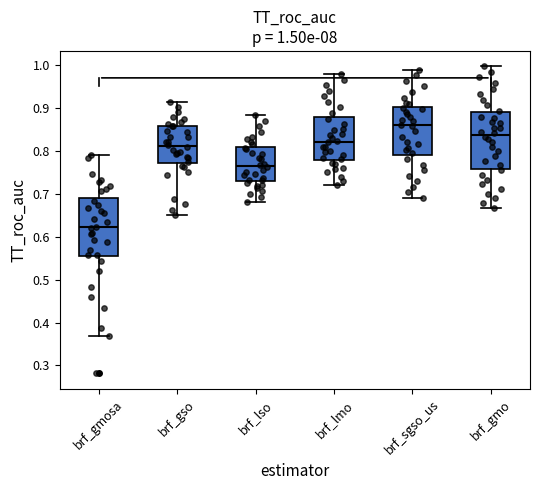

Which box's median line is the highest?

brf_sgso_us